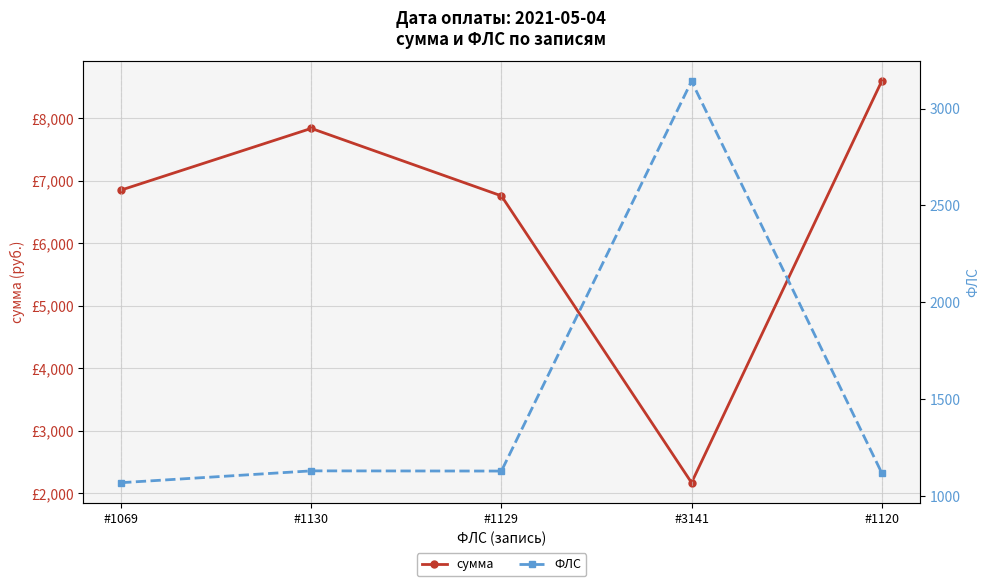

What are all the series names shown in the legend?

сумма, ФЛС